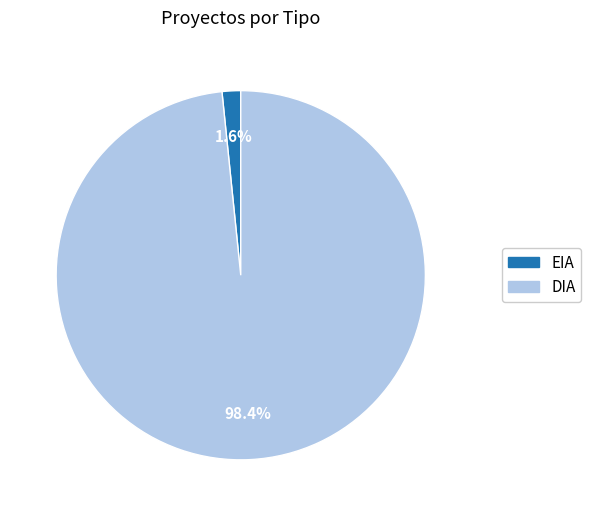

Rank the categories by value from highest to lowest.

DIA, EIA